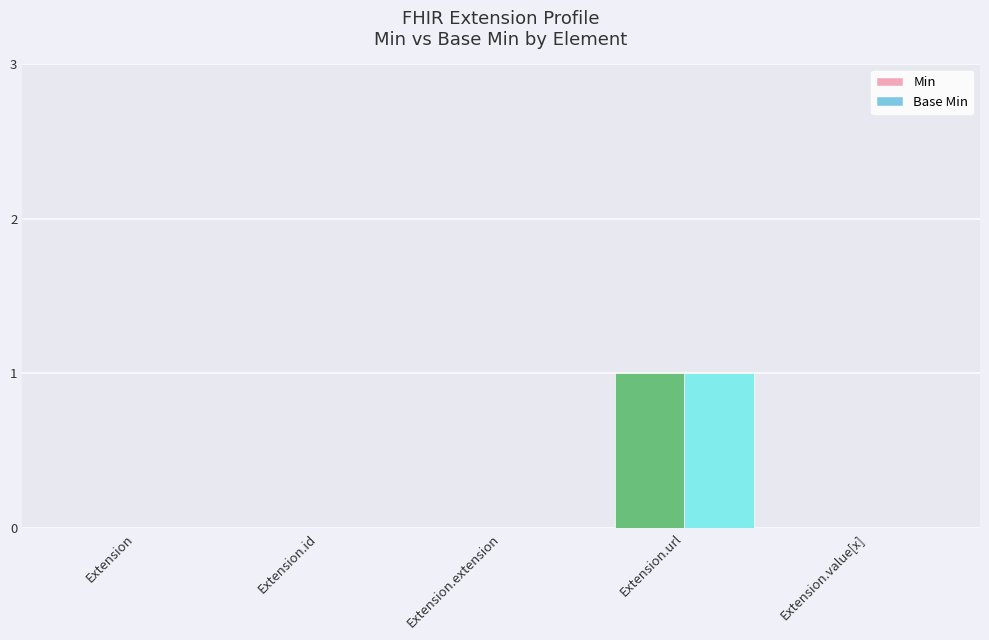

How many groups of bars are there?

5